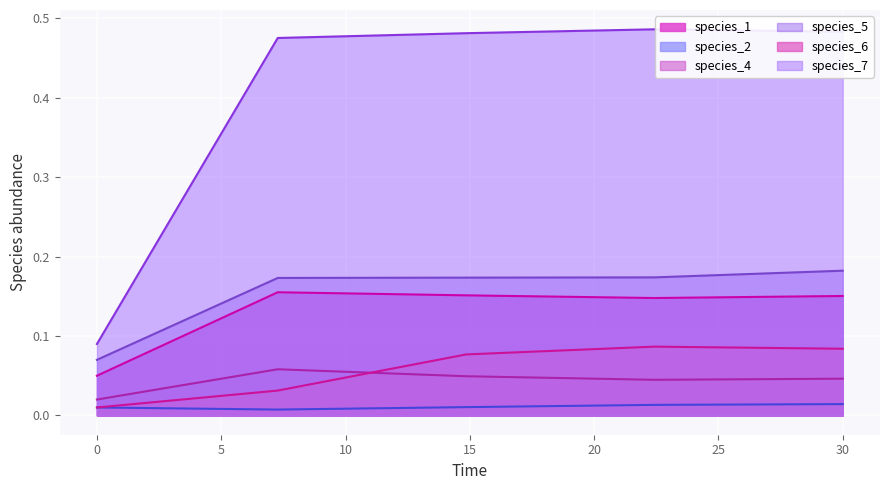

Which series has the largest total across all categories?

species_7